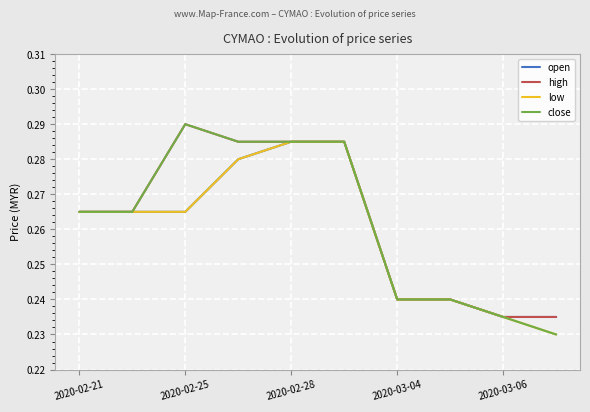

Which series has the widest spread of values?

close